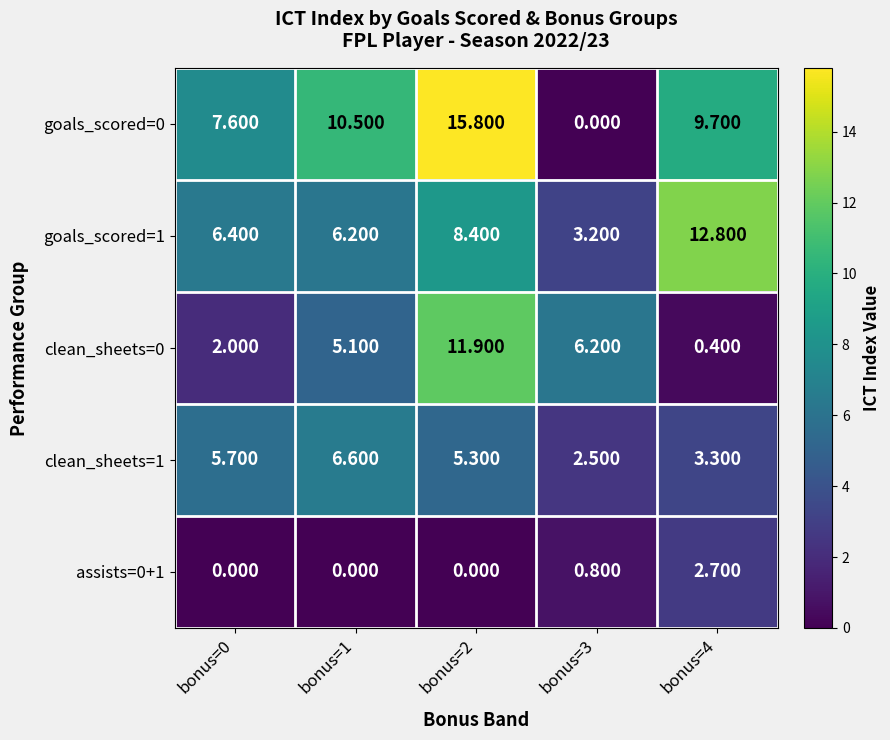

At how many categories does at least one series exceed 2?

5